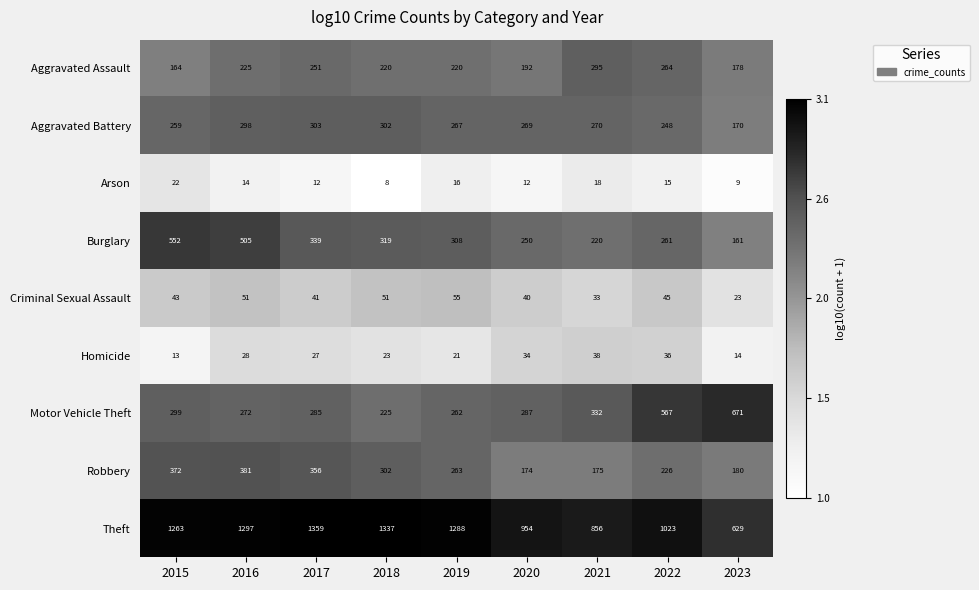

What is the spread (max minus min) of values at 2022?

1008